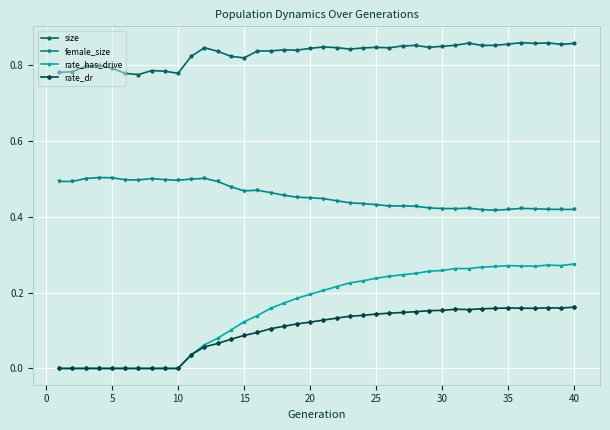

True or false: size and rate_has_drive cross at least once.

False